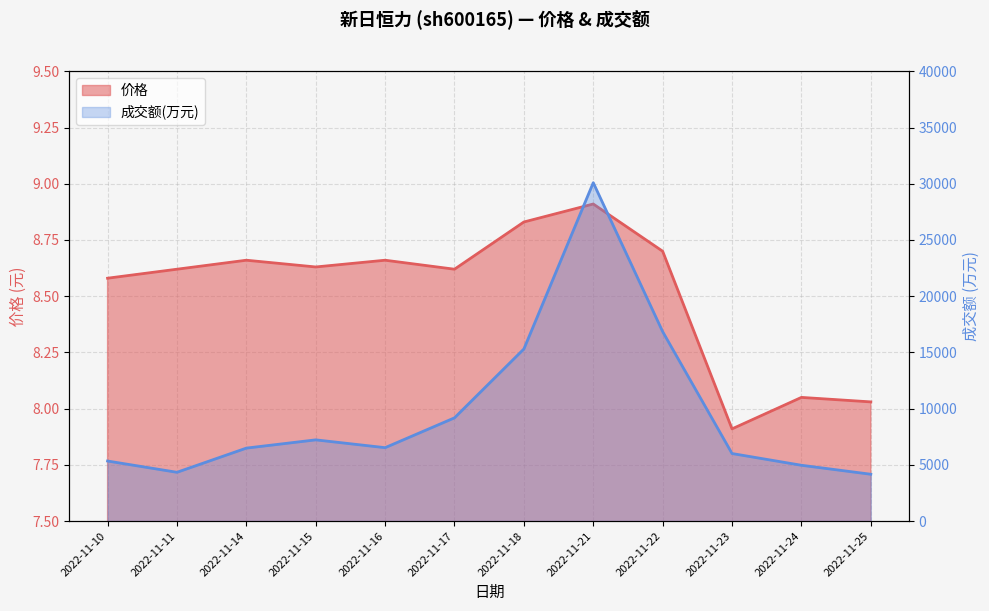

True or false: 价格 has more than 2 interior local peaks.

True